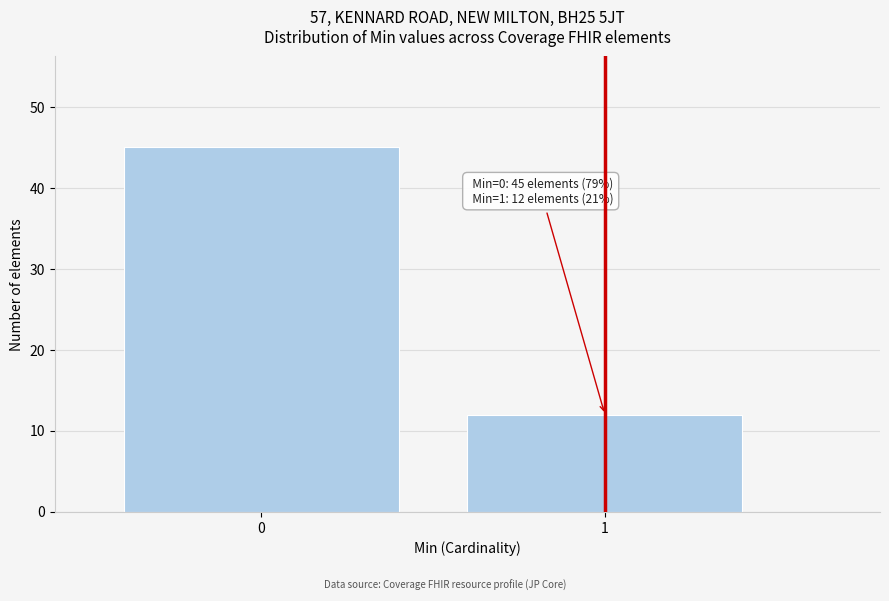

Reading left to right, what are all the values shown in this chart?

45	12